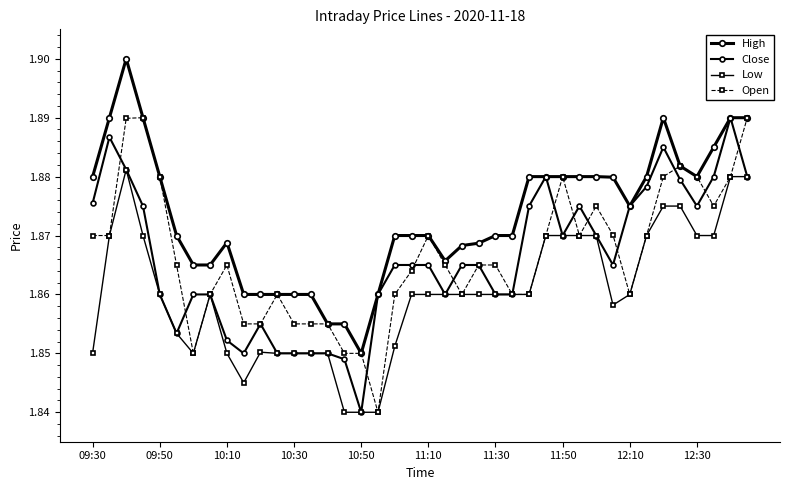

How many distinct data groups are displayed?

4